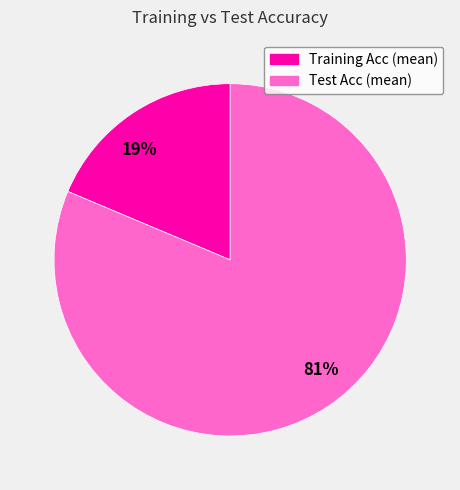

Does 81% account for over 50% of the chart?

Yes